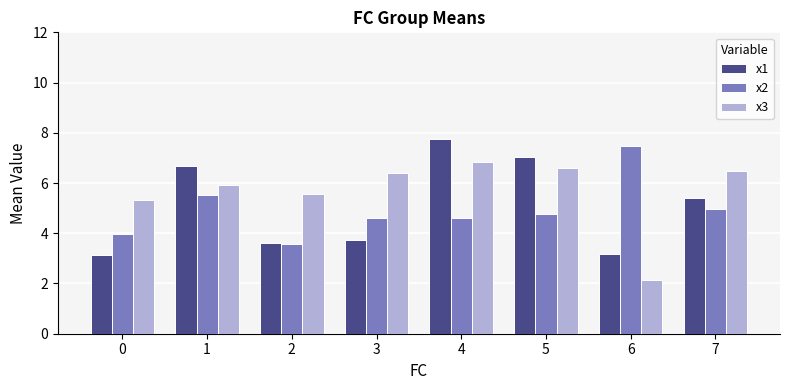

What is the value of the x2 bar at the 2nd from the left?

5.5